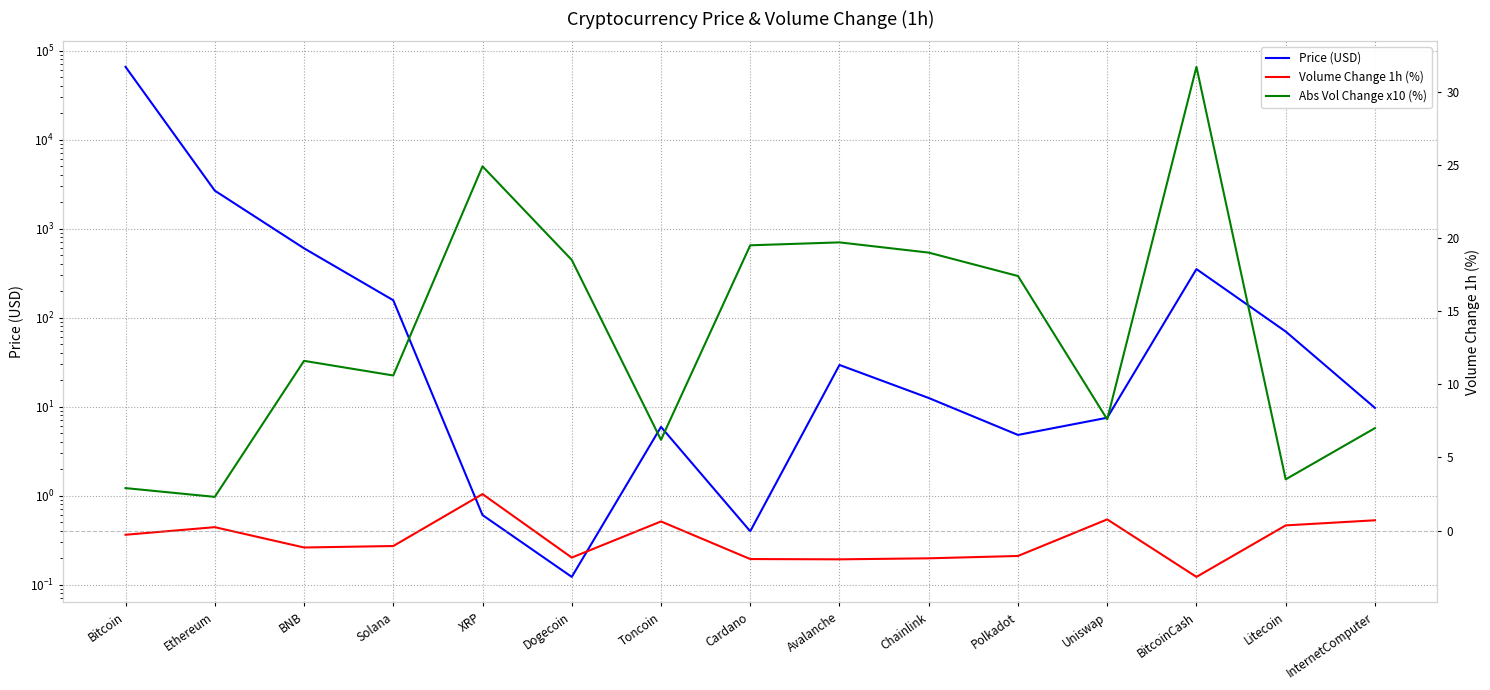

Which has a higher value, Uniswap or Solana?

Solana